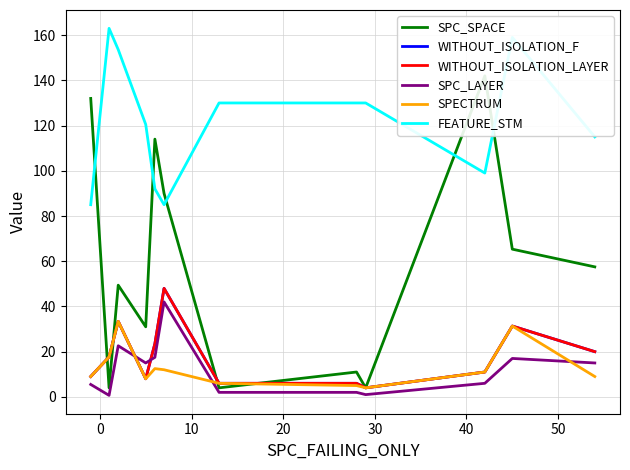

What is the minimum value shown in the chart?

0.7